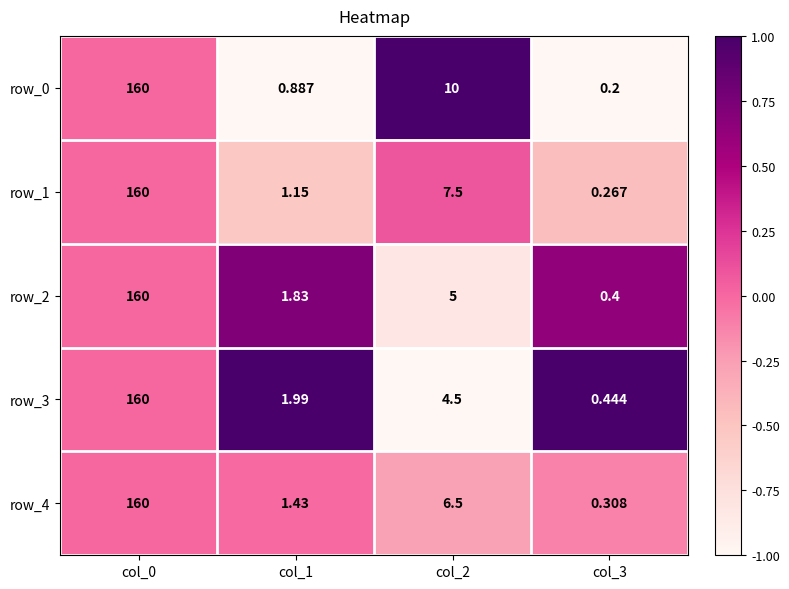

At which category does the chart reach its peak across all series?

col_0